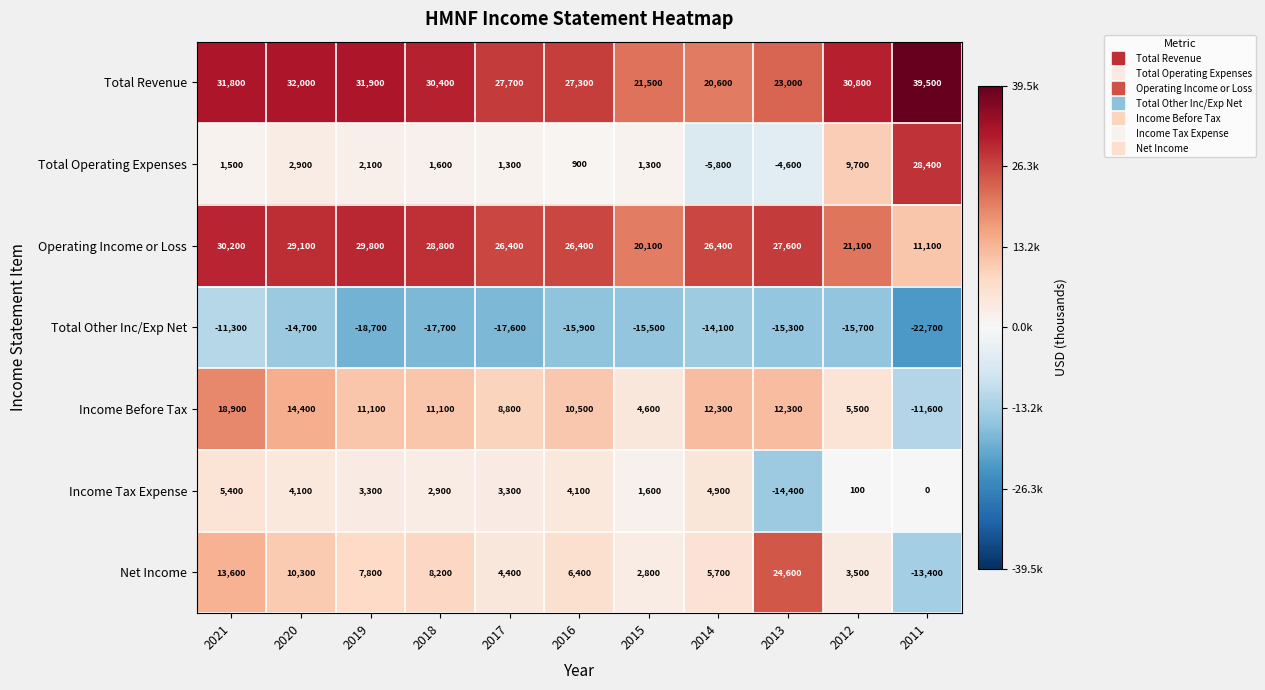

Rank the series at 2011 from highest to lowest value.

Total Revenue, Total Operating Expenses, Operating Income or Loss, Income Tax Expense, Income Before Tax, Net Income, Total Other Inc/Exp Net